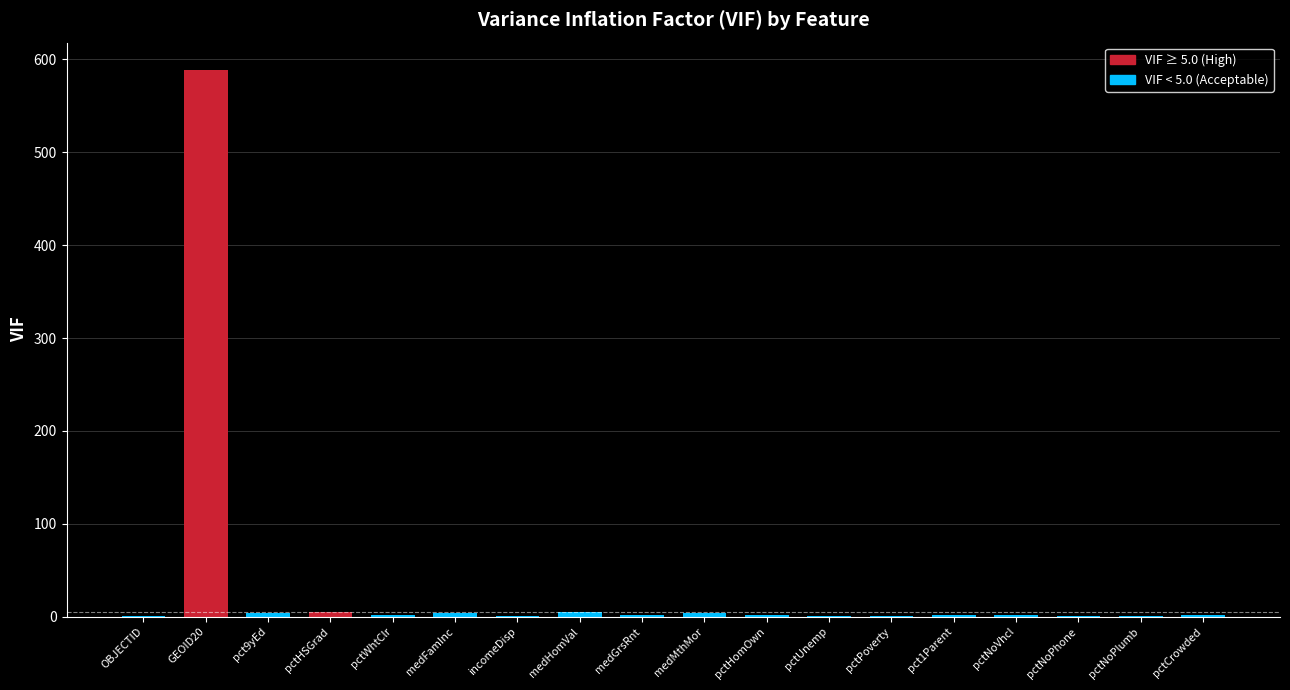

Is it true that the value at medHomVal is 4.8?

True